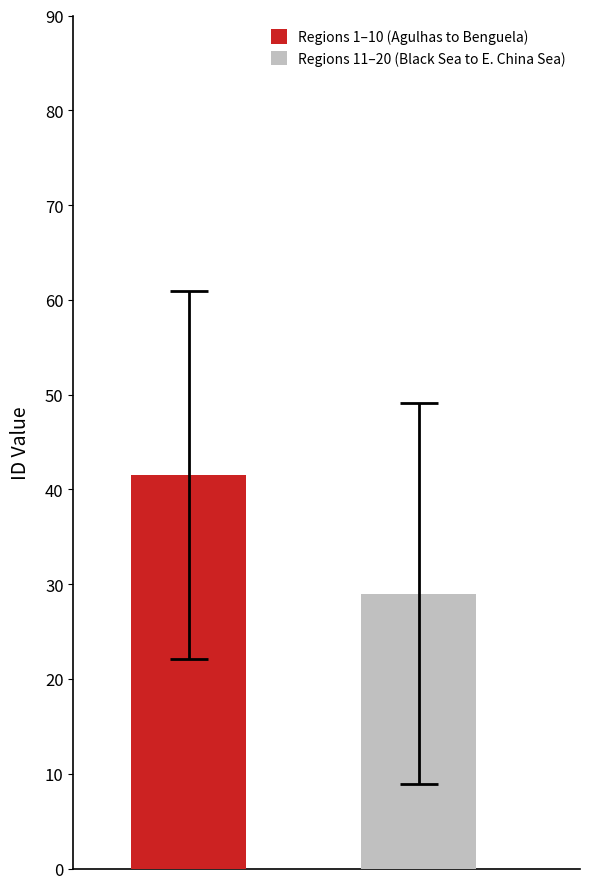

Reading left to right, list all the values displayed in this chart.

Regions 1–10 (Agulhas to Benguela): 41.5
Regions 11–20 (Black Sea to E. China Sea): 29.0